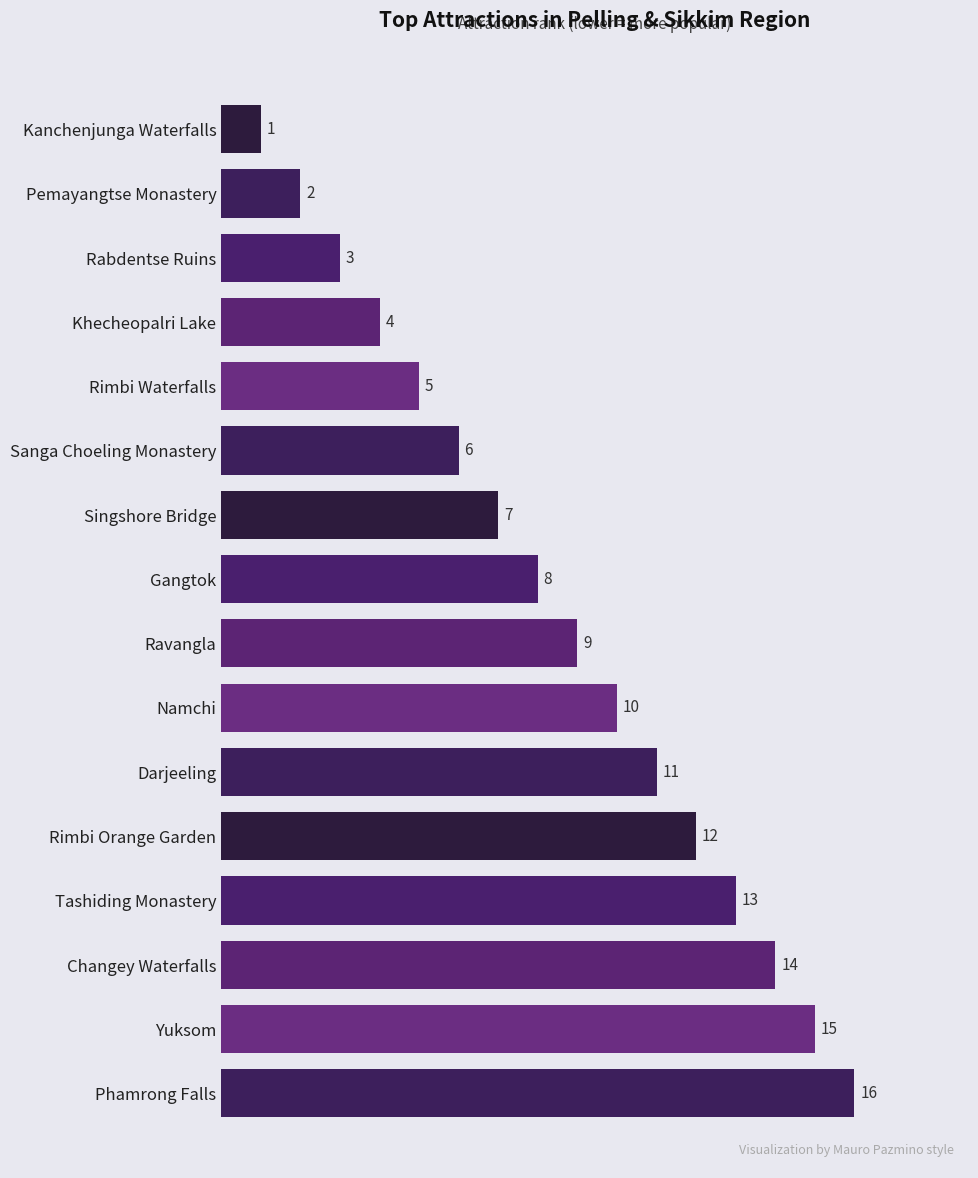

What is the change in value from Namchi to Khecheopalri Lake?

-6